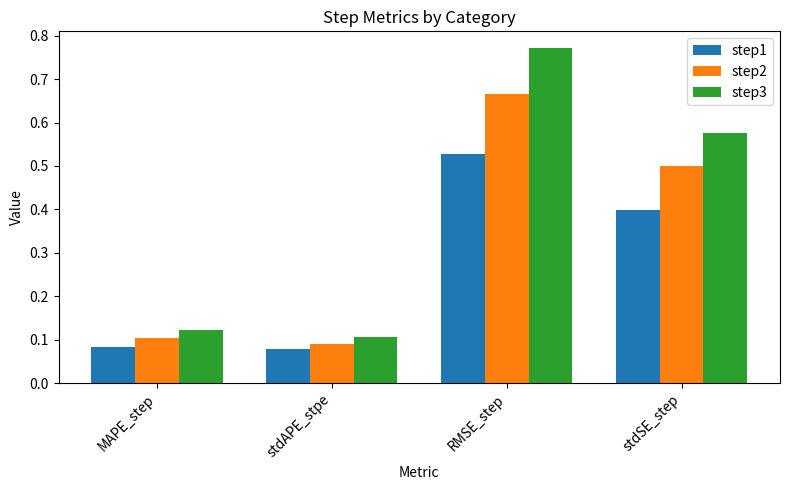

At which category is the sum across all series the highest?

RMSE_step